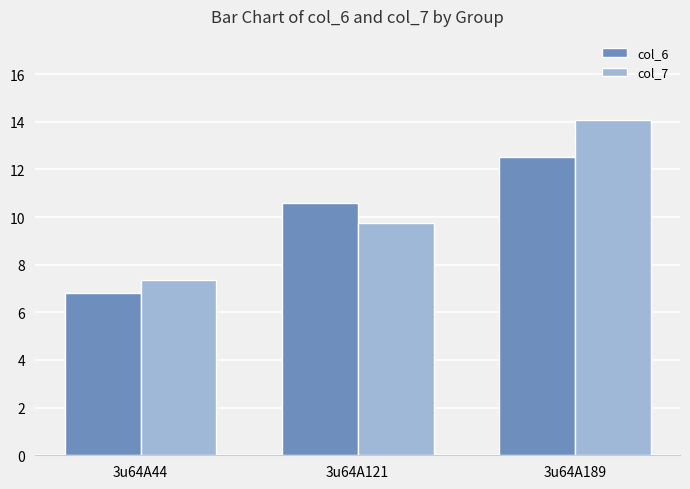

Reading right to left, list all the values displayed in this chart.

col_6: 3u64A189=12.5	3u64A121=10.6	3u64A44=6.8
col_7: 3u64A189=14.1	3u64A121=9.8	3u64A44=7.3